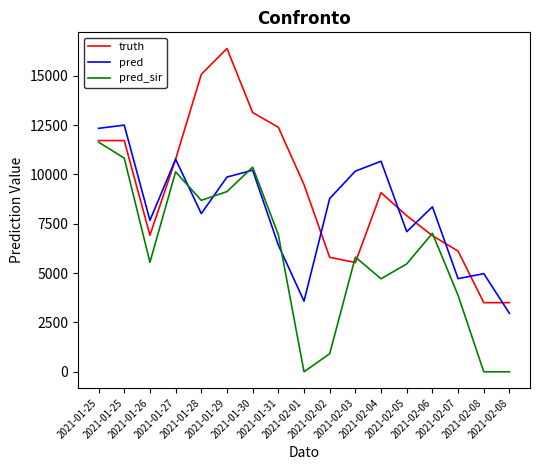

Which series has the largest total across all categories?

truth